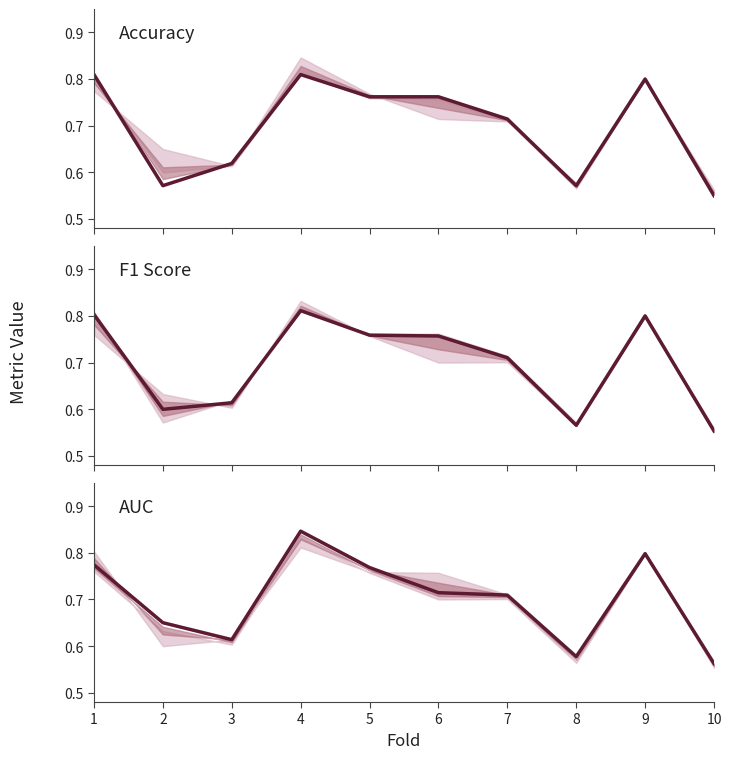

What is the difference between the second highest and second lowest values in the Accuracy series?

0.2